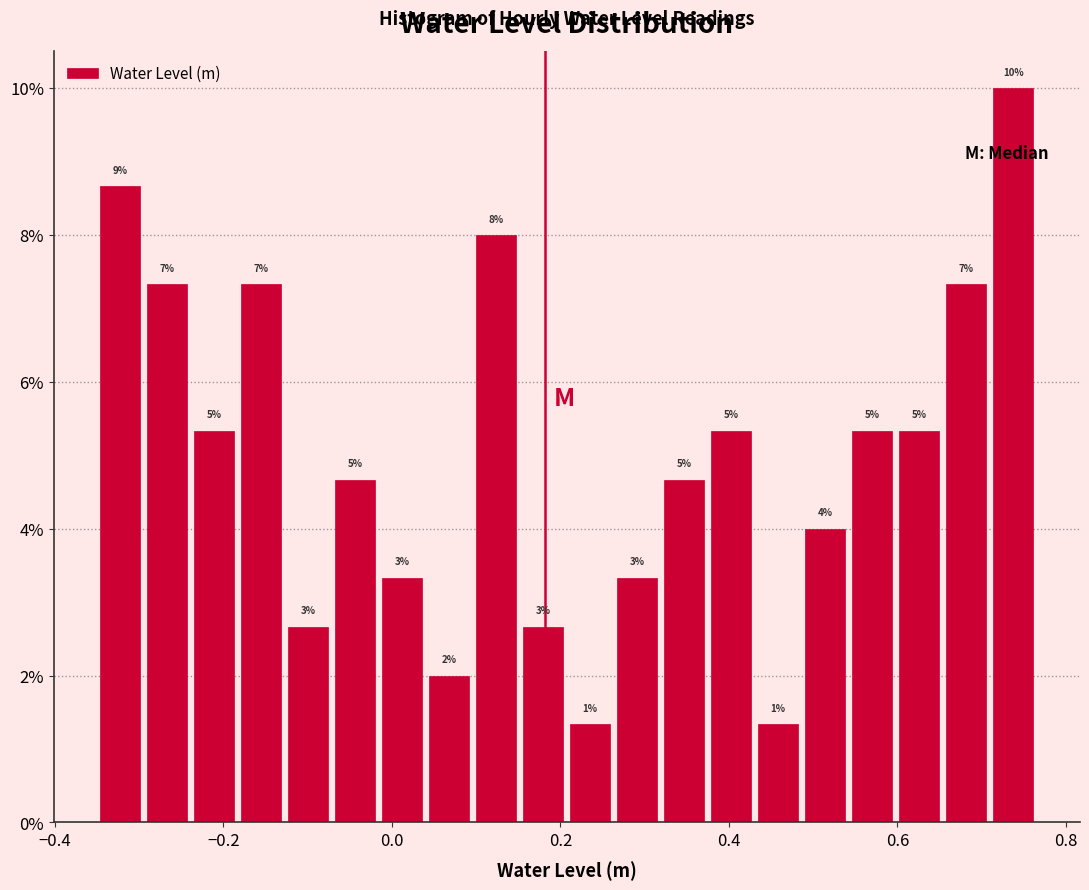

Around what value on the x-axis is the tallest bar? Give the approximate position of its centre, as read against the axis.

0.74